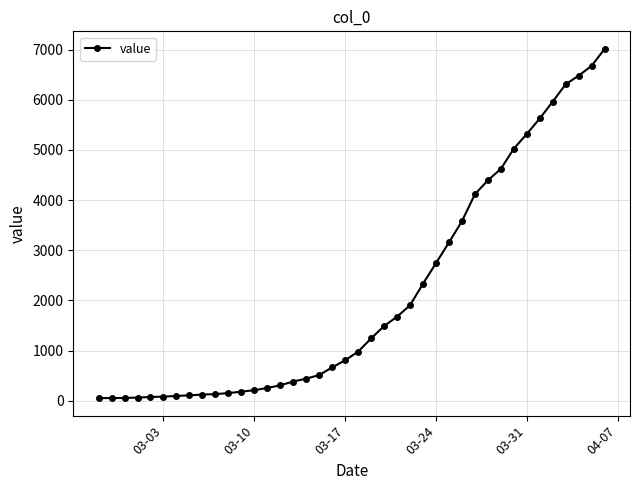

What is the average value?

2134